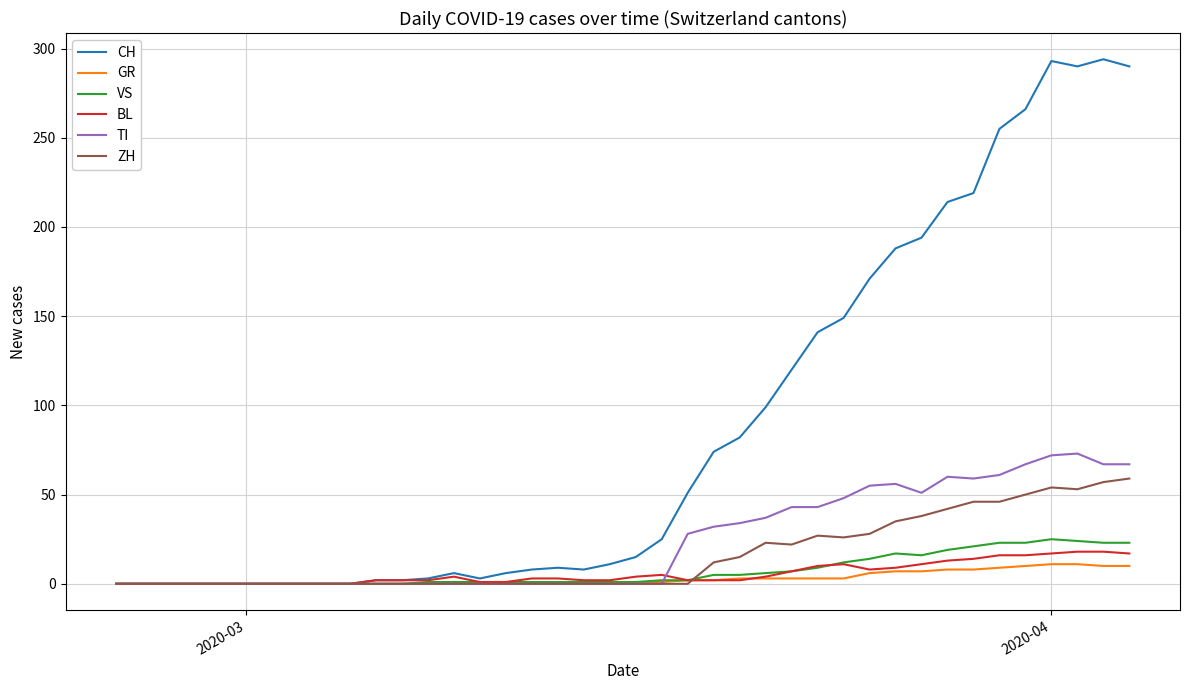

What is the greatest value displayed?

294